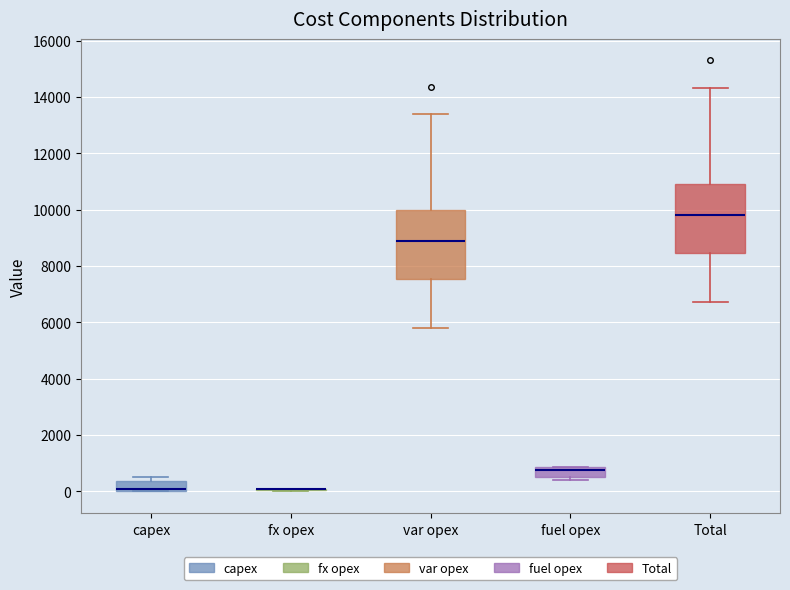

Reading left to right, read every box against the y-axis: the position of its median line, the range the box covers, and the ends of its whiskers. The values are not printed on the chart, so give them approximately, as read against the axis.

capex: median 0 (just above the box's lower edge), box 0 to 400, whiskers 0 to 600
fx opex: box collapsed to a line at 0, whiskers 0 to 0
var opex: median 8800, box 7600 to 10000, whiskers 5800 to 13400
fuel opex: median 800 (just below the box's upper edge), box 600 to 800, whiskers 400 to 800
Total: median 9800, box 8400 to 11000, whiskers 6800 to 14400